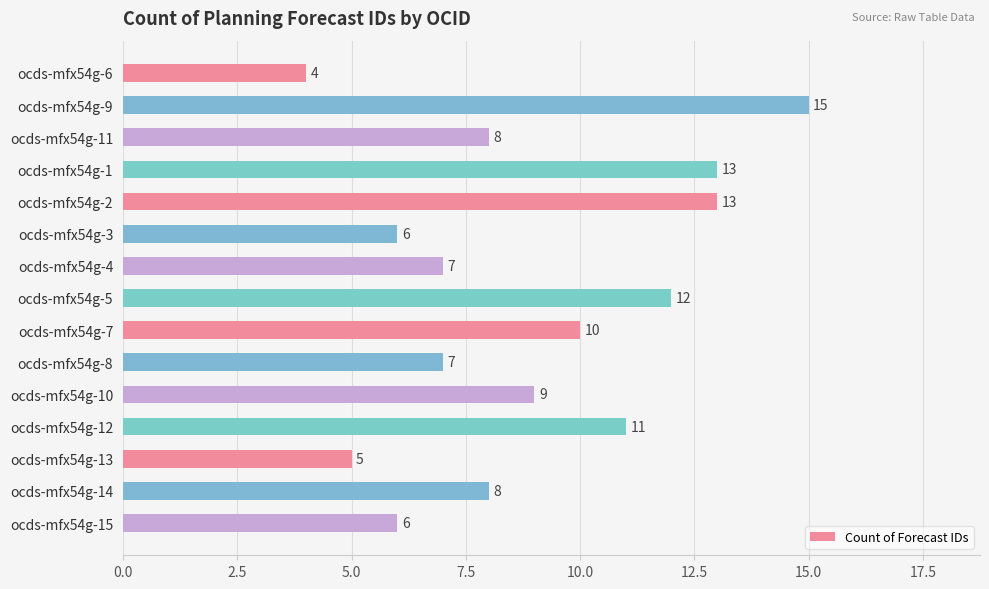

Between ocds-mfx54g-6 and ocds-mfx54g-15, which is larger?

ocds-mfx54g-15